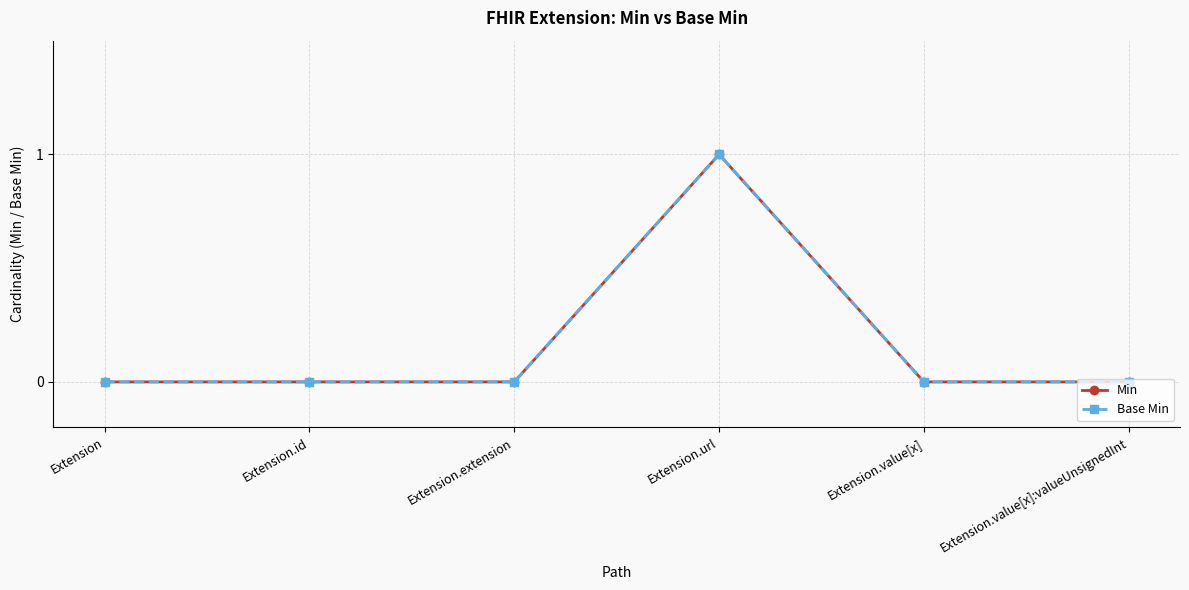

What position from the right is Extension.value[x]?

2